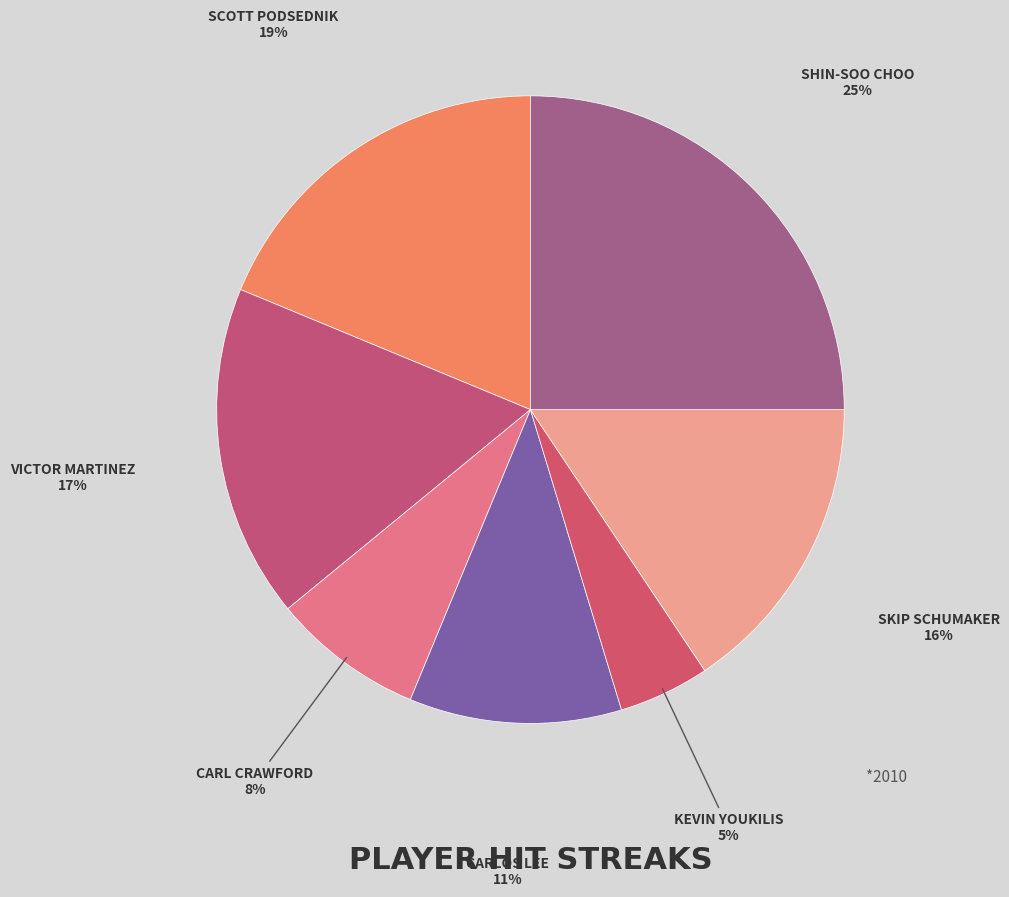

Which category has the smallest portion of the pie?

Kevin Youkilis